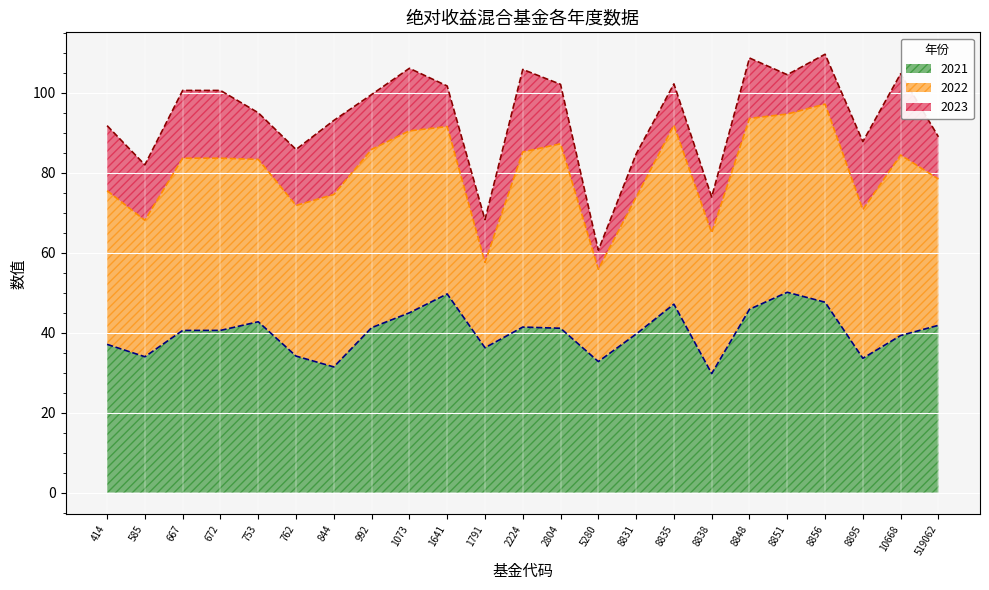

How many data points in 2023 are less than 13?

10